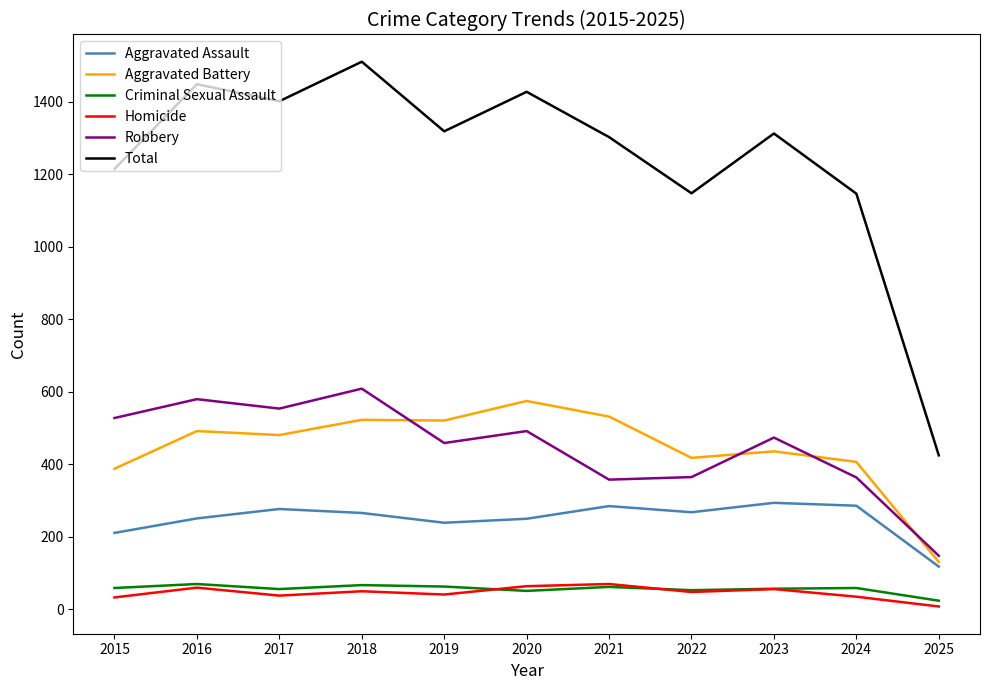

Which category has the lowest value across all series?

2025